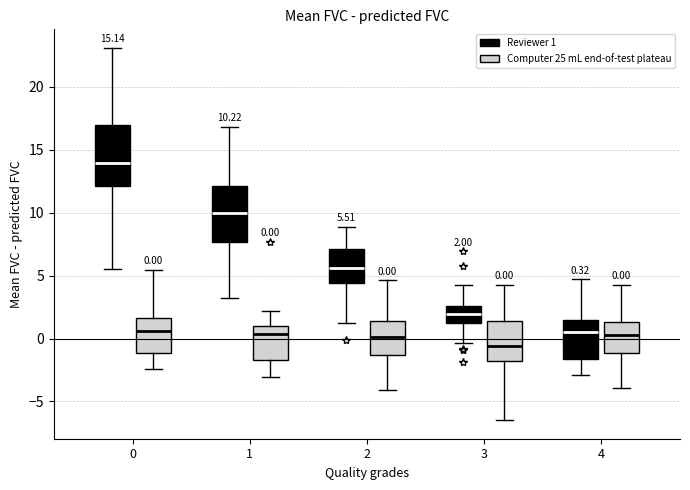

Which box's median line is the highest?

0 (Reviewer 1)